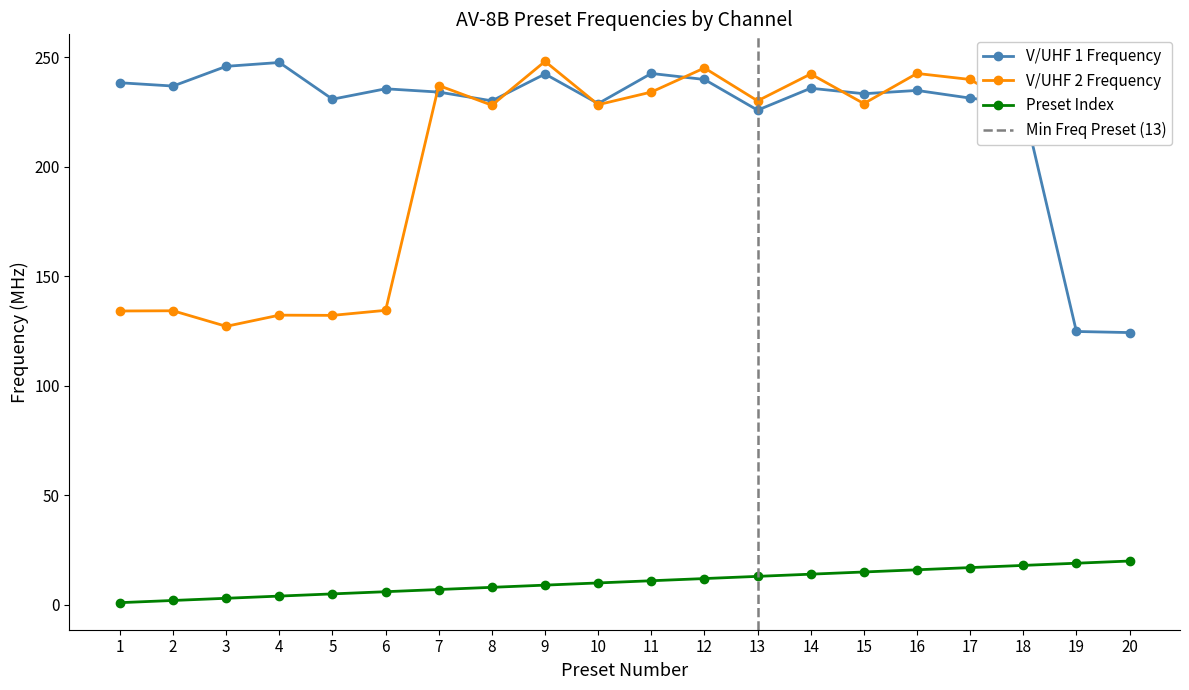

Reading right to left, what are all the values shown in this chart?

V/UHF 1 Frequency: 124.2	124.8	228.2	231.2	234.8	233.2	235.8	225.8	239.8	242.5	228.8	242.2	230.0	234.0	235.5	230.8	247.5	245.8	236.8	238.2
V/UHF 2 Frequency: 233.2	235.8	225.8	239.8	242.5	228.8	242.2	230.0	245.0	234.0	228.2	248.0	228.0	237.0	134.4	132.1	132.2	127.1	134.2	134.1
Preset Index: 20.0	19.0	18.0	17.0	16.0	15.0	14.0	13.0	12.0	11.0	10.0	9.0	8.0	7.0	6.0	5.0	4.0	3.0	2.0	1.0